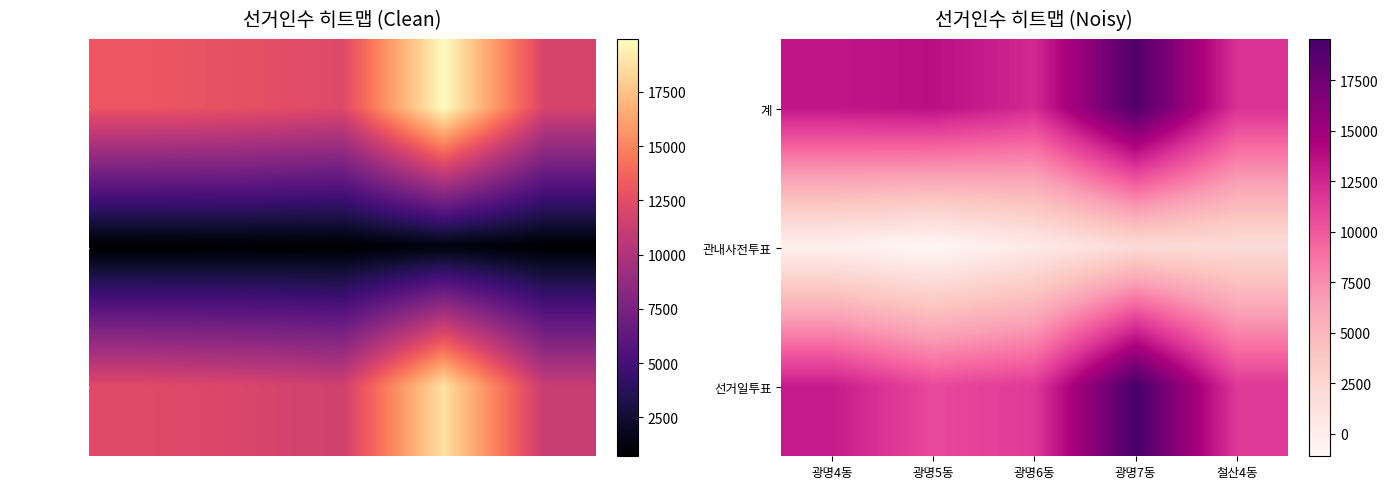

What is the sum of the 계 values at 광명4동 and 광명5동?

27045.4